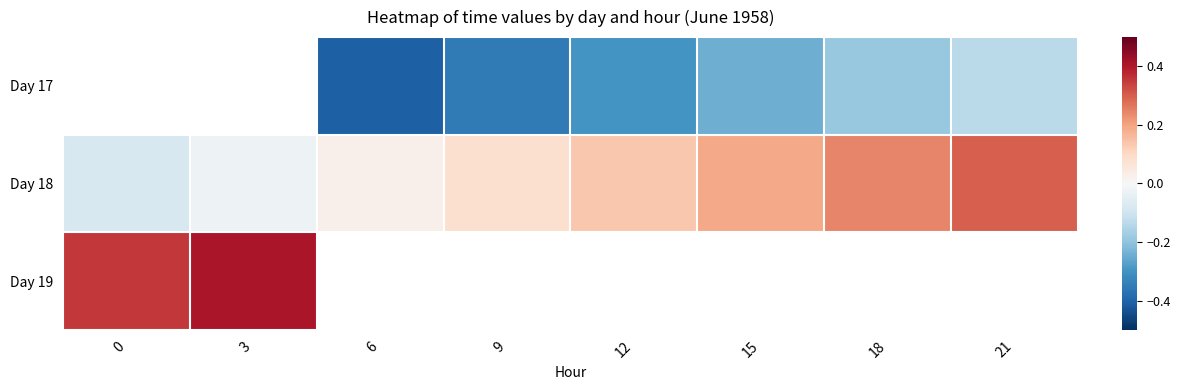

Which series has the largest range (max minus min)?

Day 18